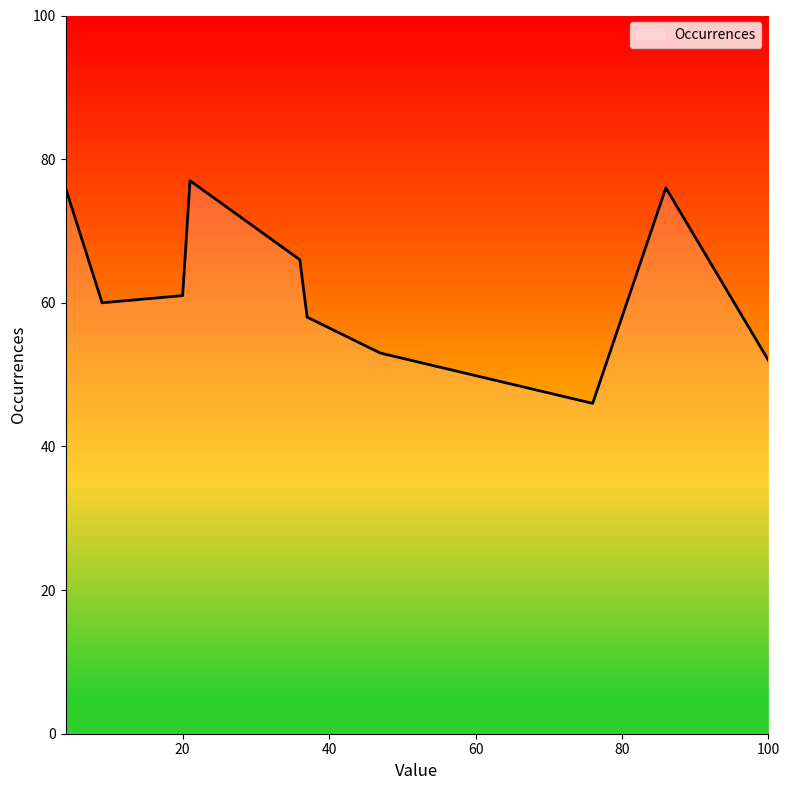

What is the maximum value shown in the chart?

77